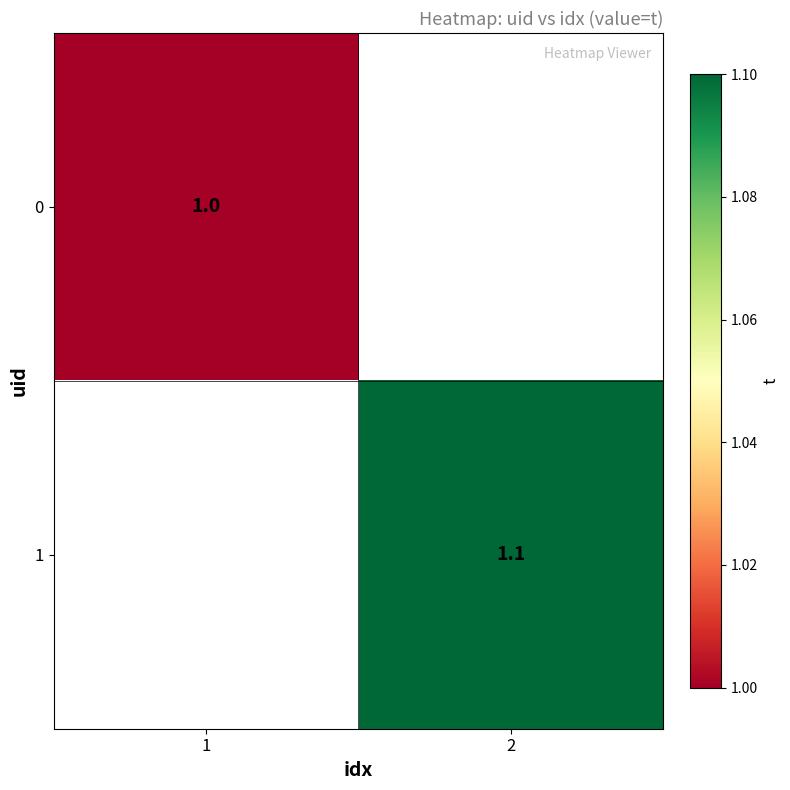

Which has a higher value, 1 or 2?

2